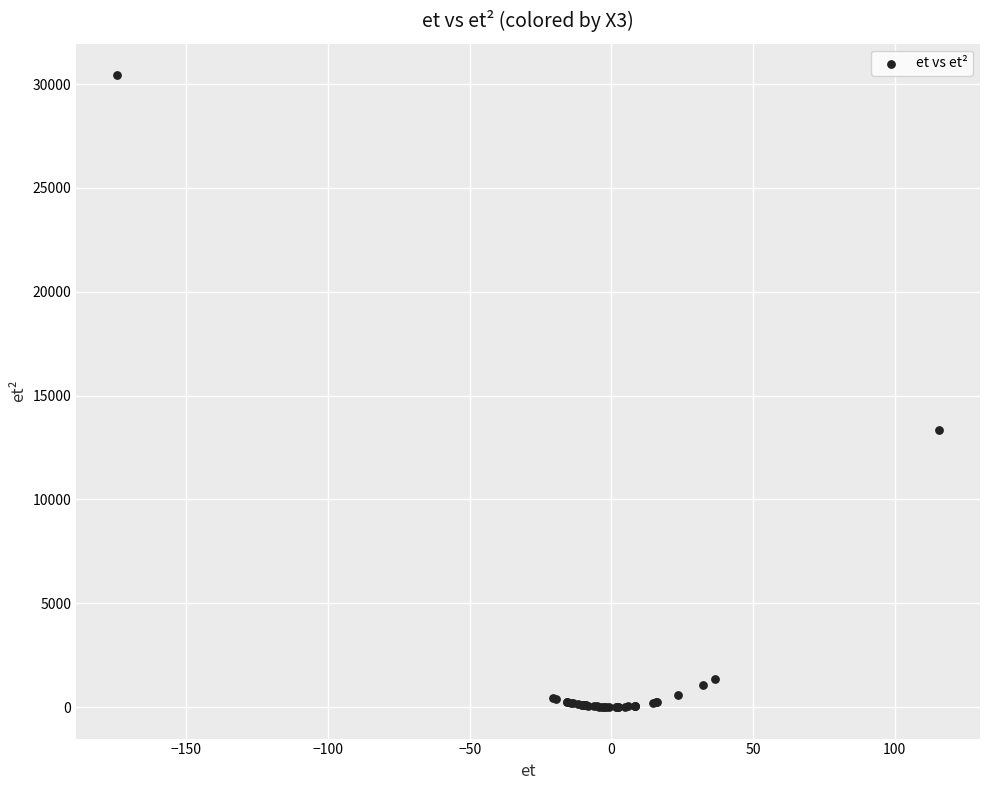

What Y value in the scatter plot is closest to 15212?

13362.4